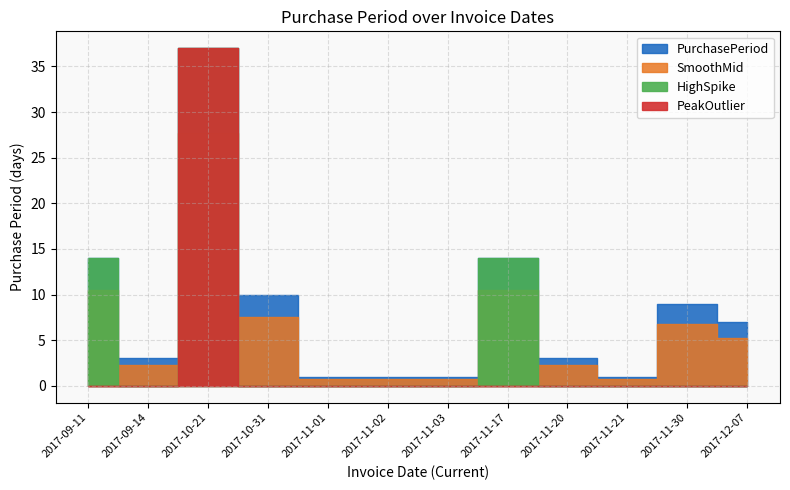

Where is the first local maximum?

2017-10-21